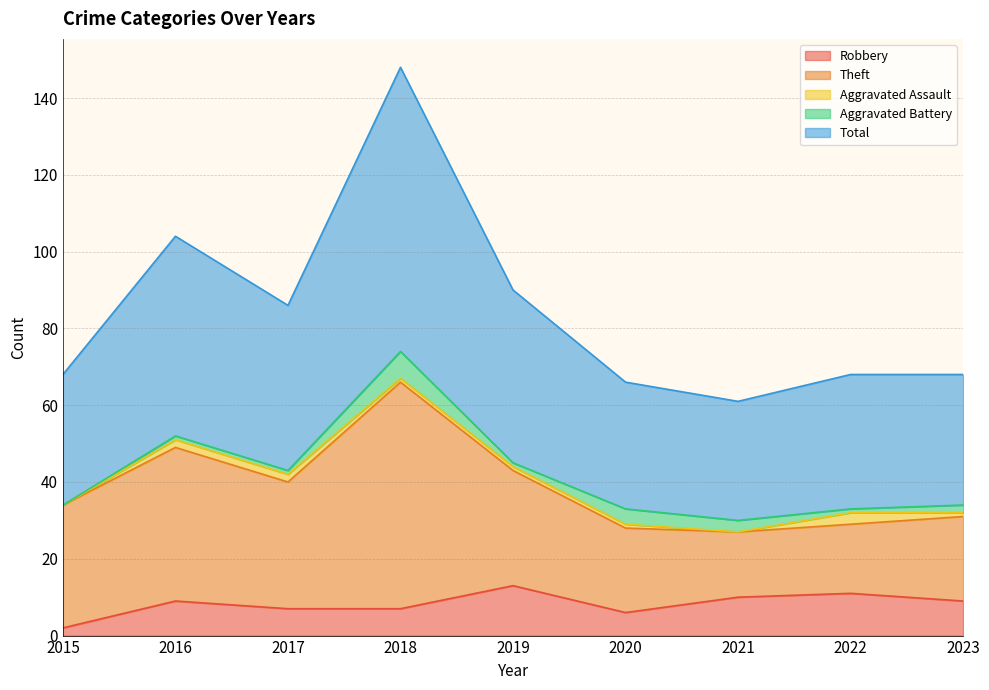

What is the sum of all Aggravated Battery values?

20